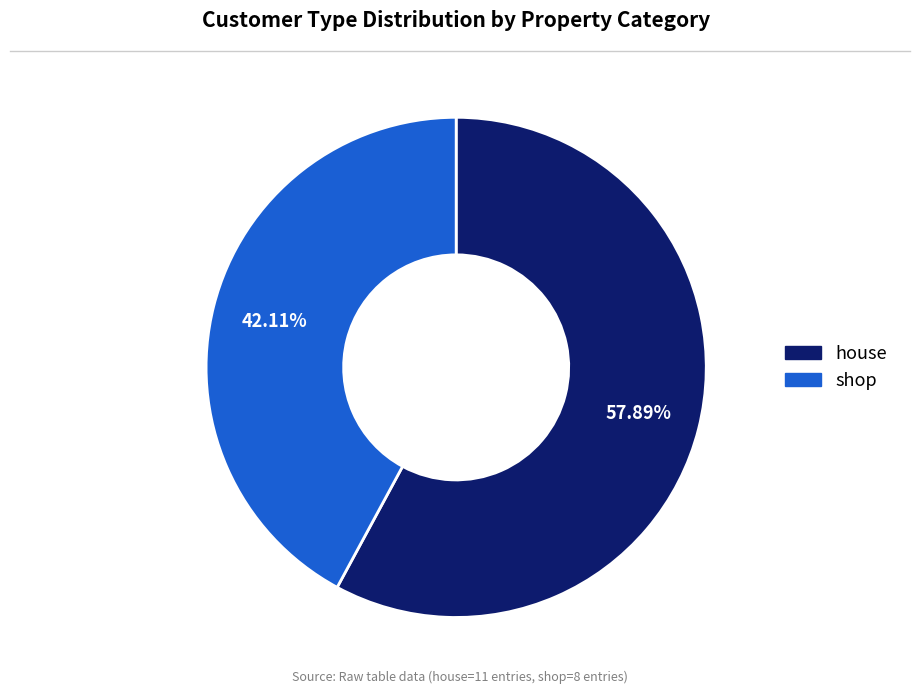

How many segments does this pie chart have?

2